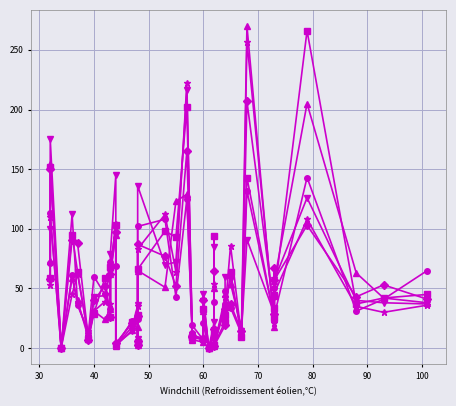

Which series has the largest range (max minus min)?

pi17